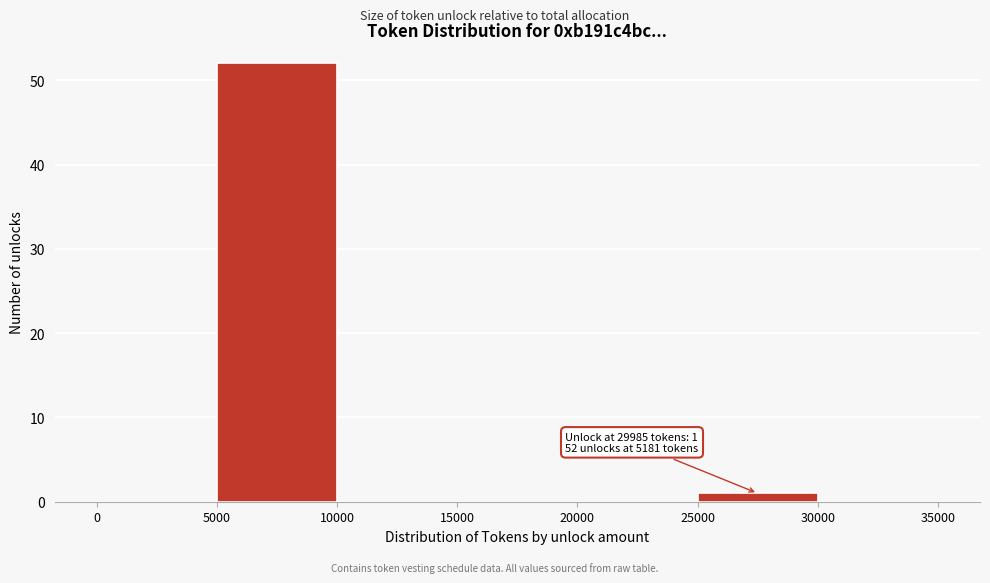

Over which range of the x-axis is the bar tallest?

5000 to 10000